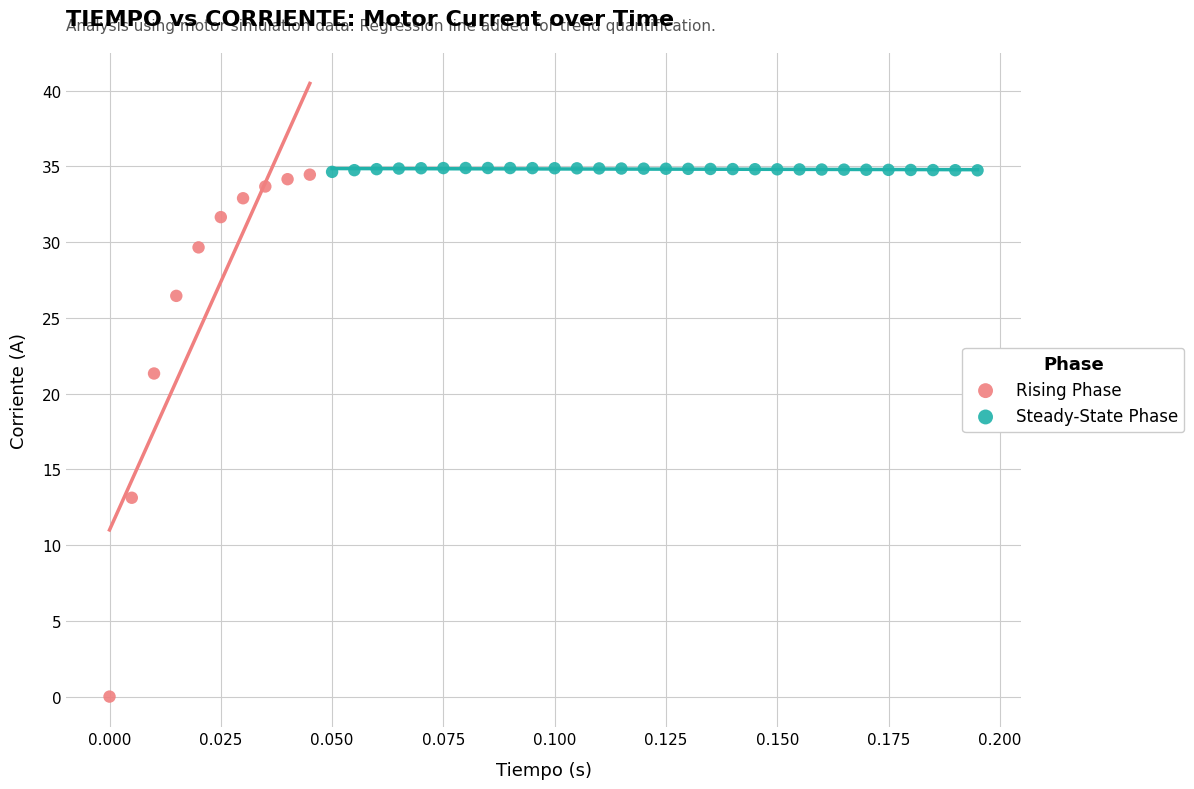

Which series has the largest Y range (max minus min)?

Rising Phase